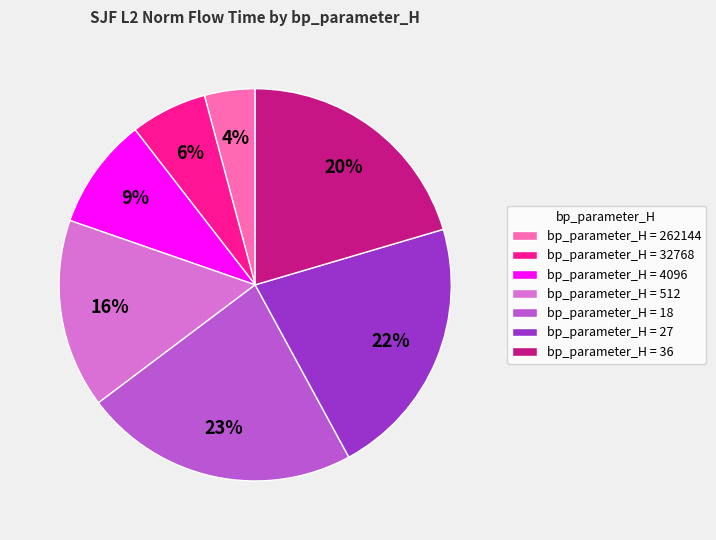

To the nearest percent, what portion does bp_parameter_H = 4096 represent?

9%